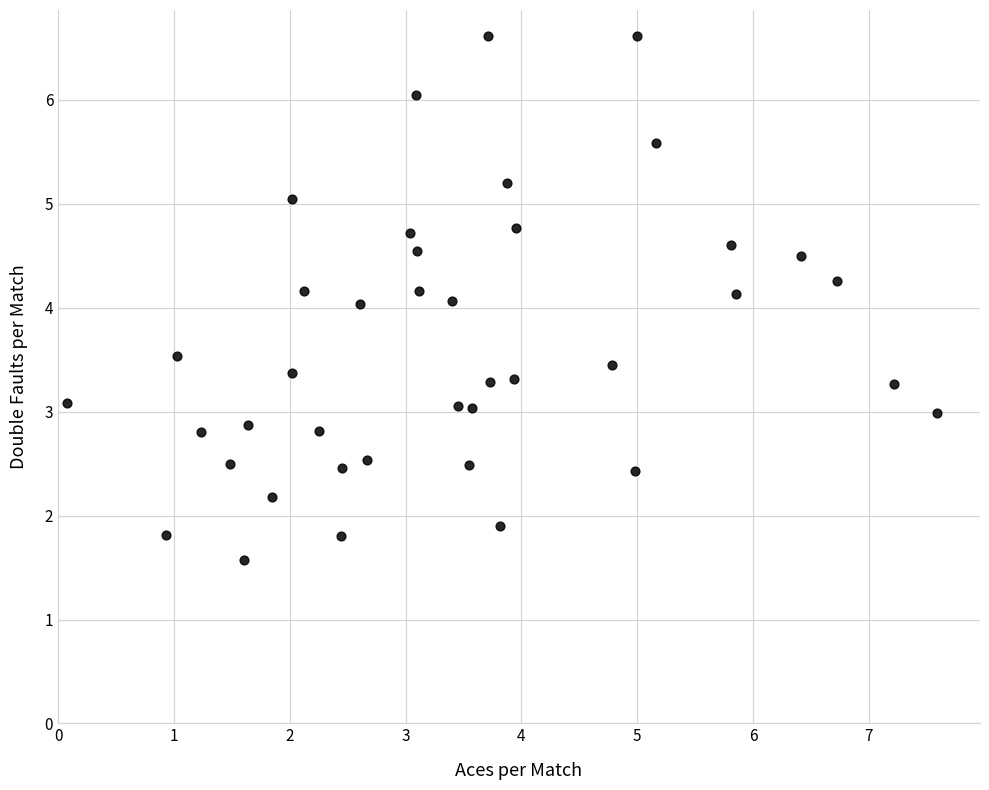

What is the range of X values (max minus min)?

7.5